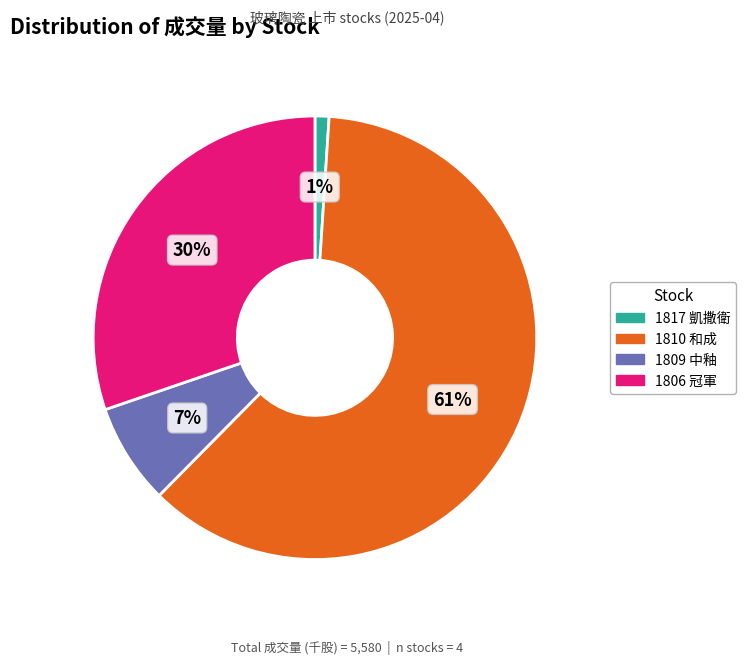

Is it true that 1809 is 7% of the pie?

True